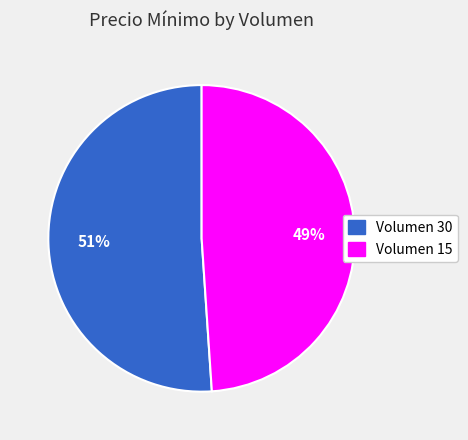

To the nearest percent, what is the average slice percentage?

50%